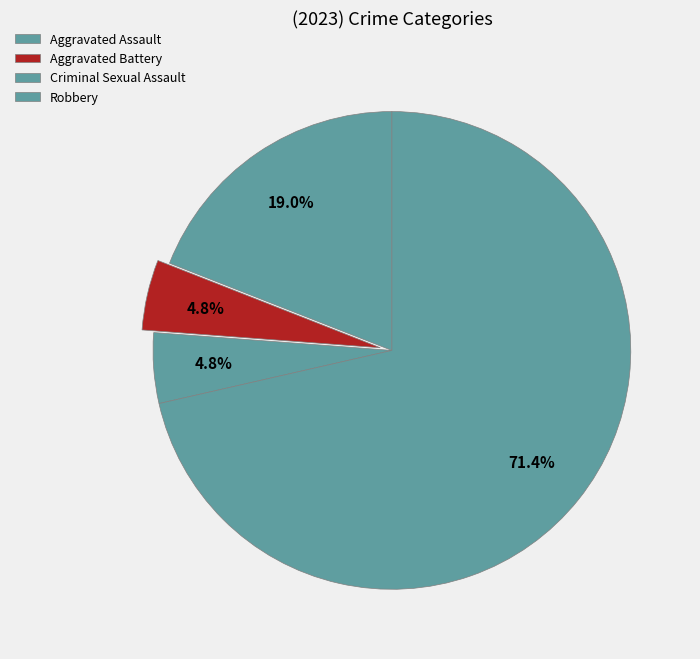

How many segments does this pie chart have?

4